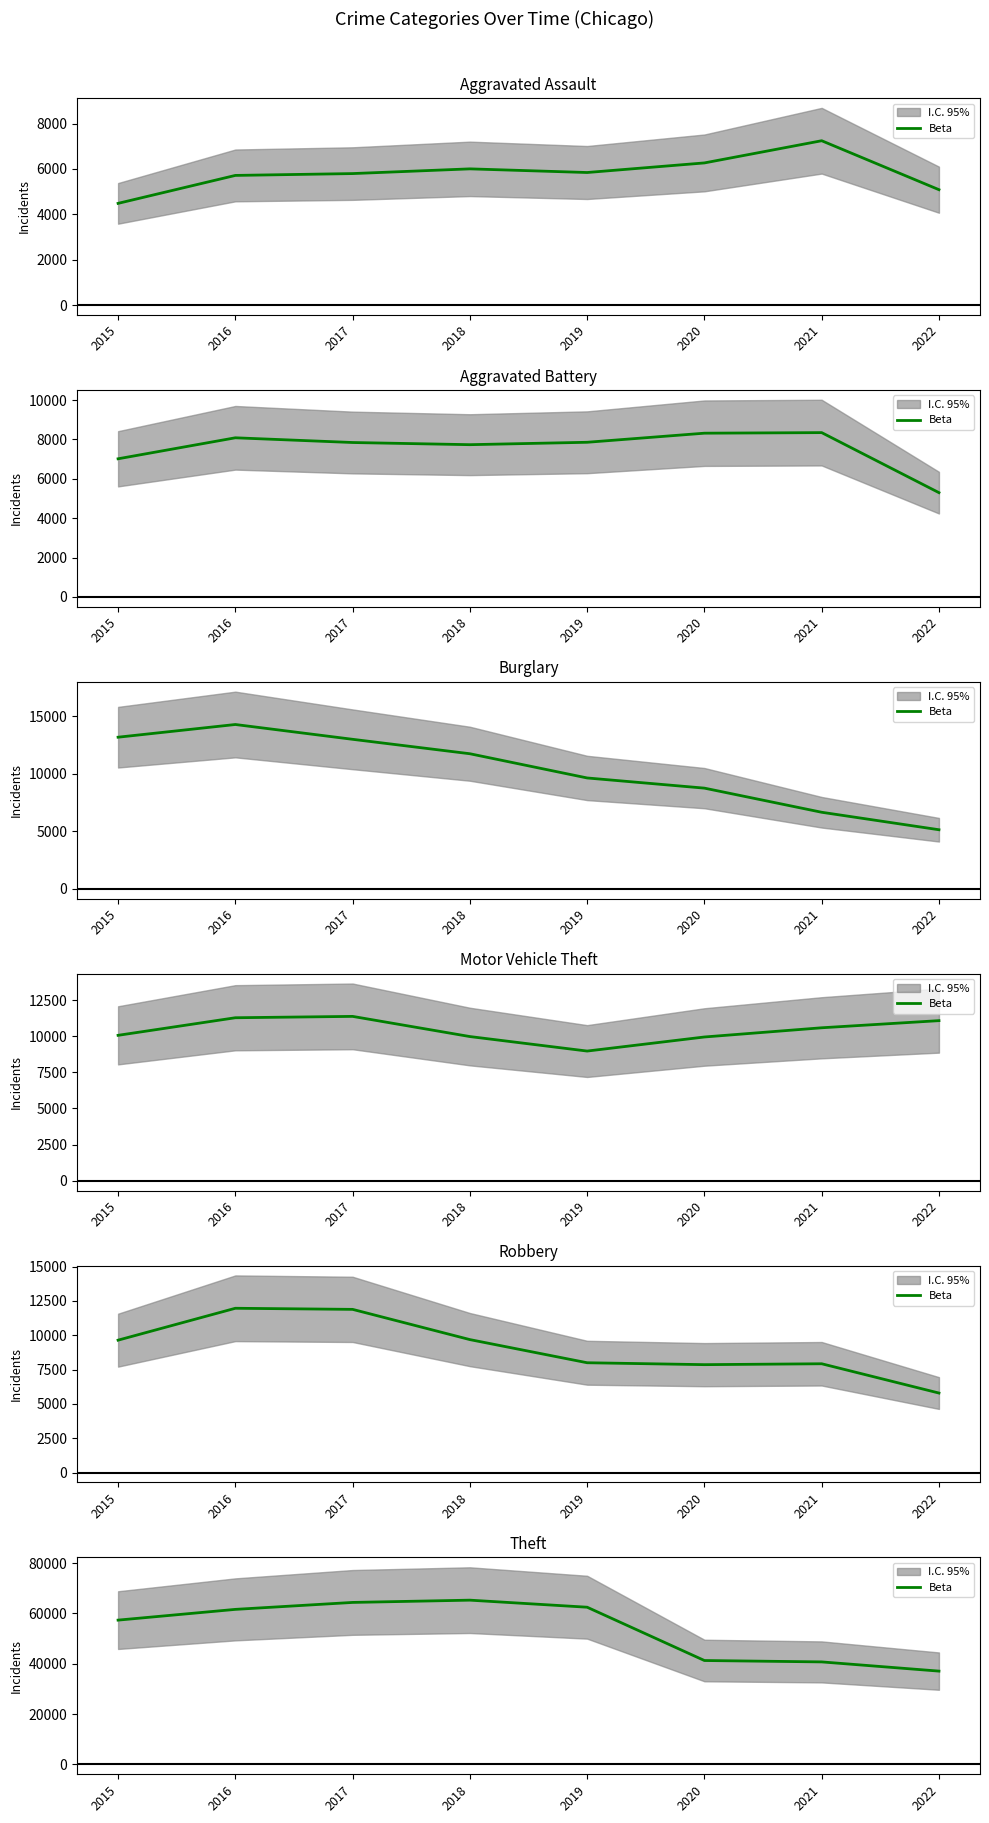

At which label does the data first exceed 61618?

2017